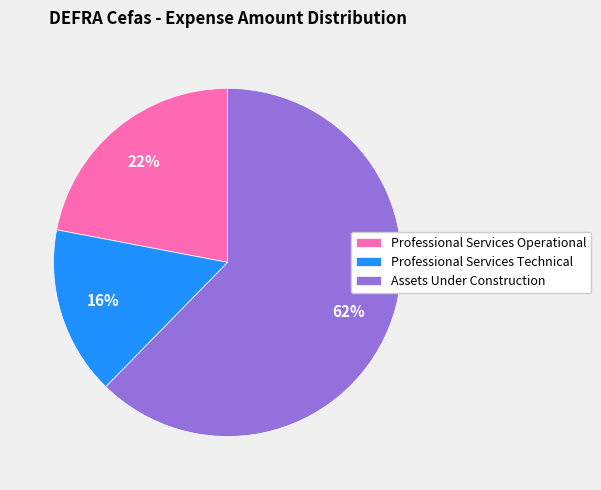

How many slices are in this pie chart?

3